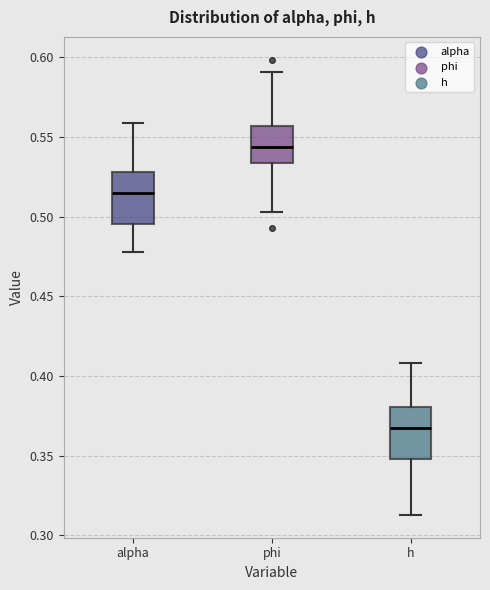

Reading left to right, read every box against the y-axis: the position of its median line, the range the box covers, and the ends of its whiskers. The values are not printed on the chart, so give them approximately, as read against the axis.

alpha: median 0.515, box 0.495 to 0.530, whiskers 0.480 to 0.560
phi: median 0.545, box 0.535 to 0.555, whiskers 0.505 to 0.590
h: median 0.365, box 0.350 to 0.380, whiskers 0.315 to 0.410